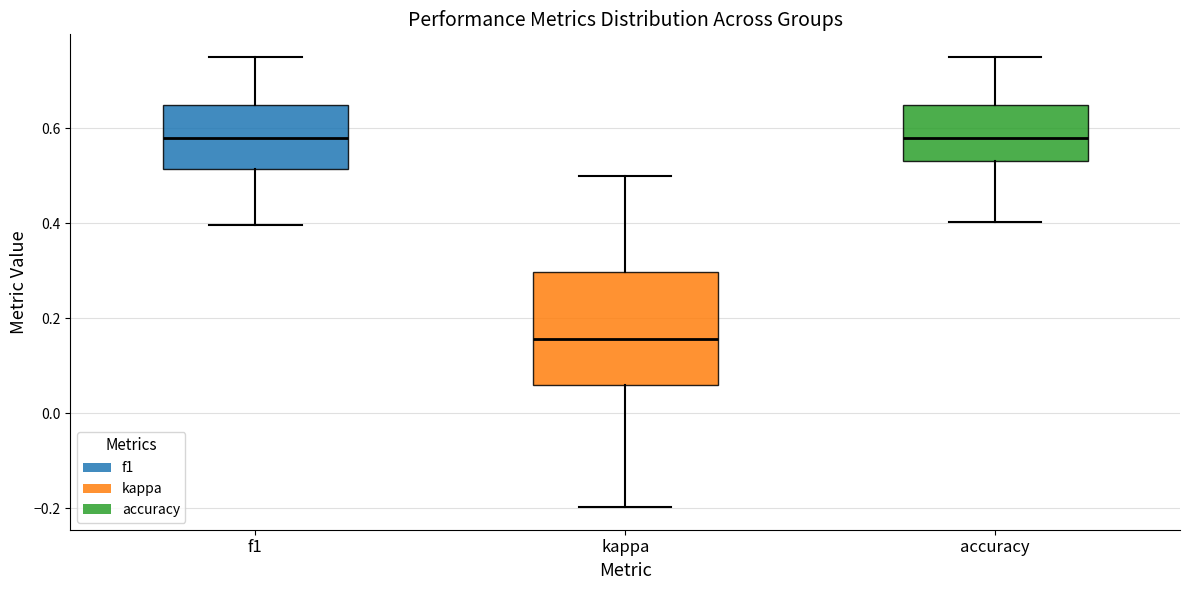

Where is the lower edge of the box for accuracy on the y-axis? The values are not printed on the chart, so give them approximately, as read against the axis.

0.54